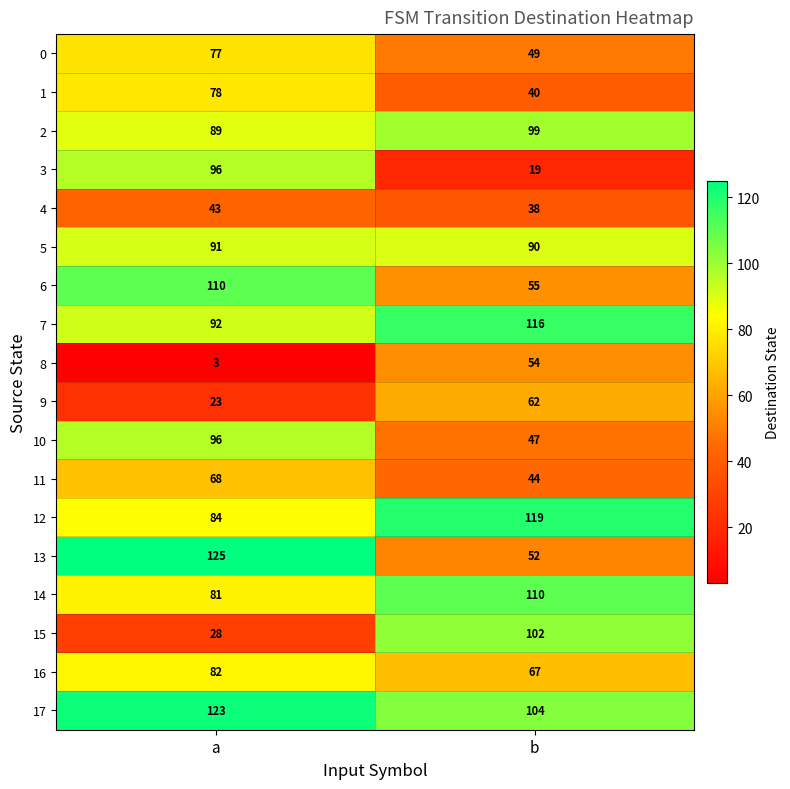

Read the 1 value at b, to the nearest 5.

40